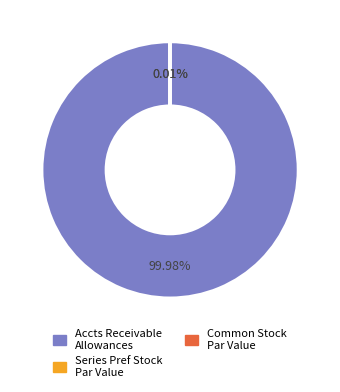

Is there a majority slice in this chart?

Yes